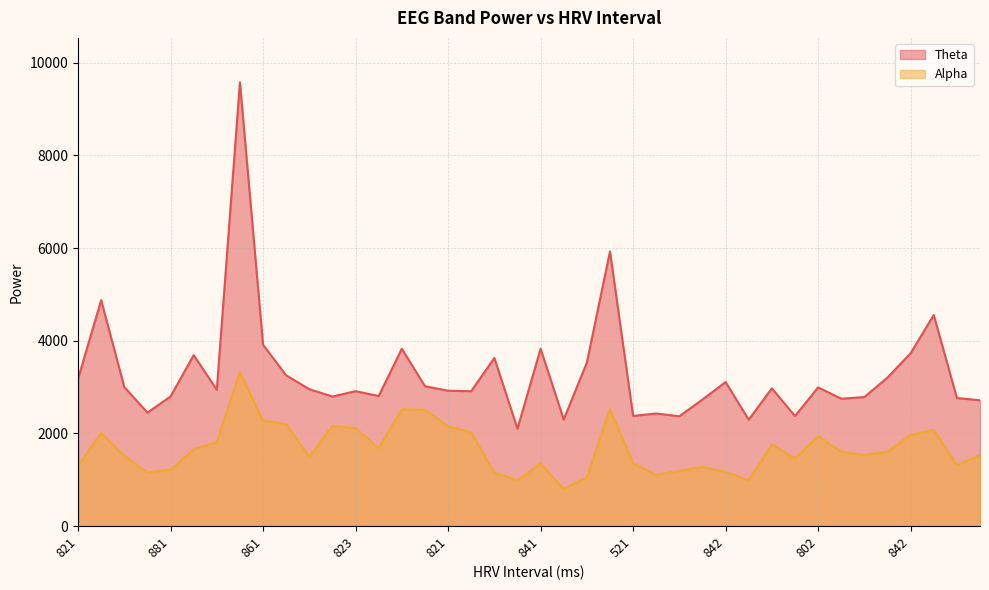

What are all the series names shown in the legend?

Theta, Alpha